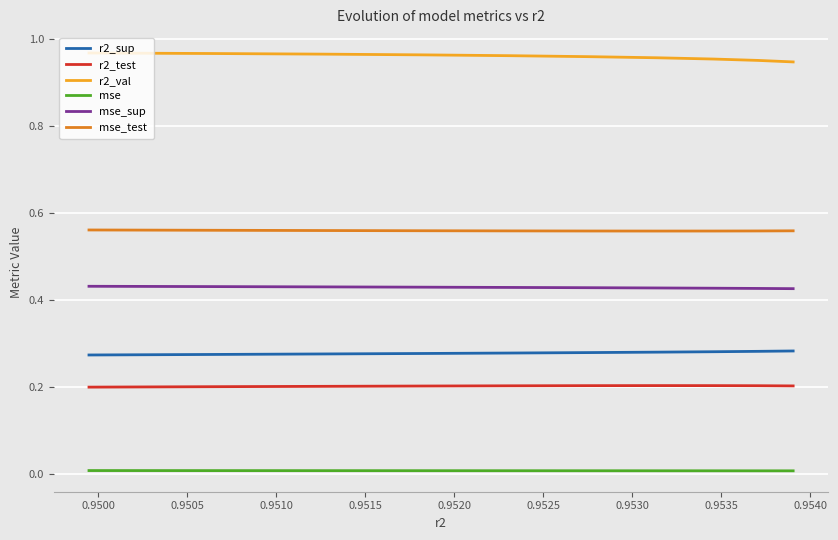

True or false: mse_sup and mse intersect in this chart.

False